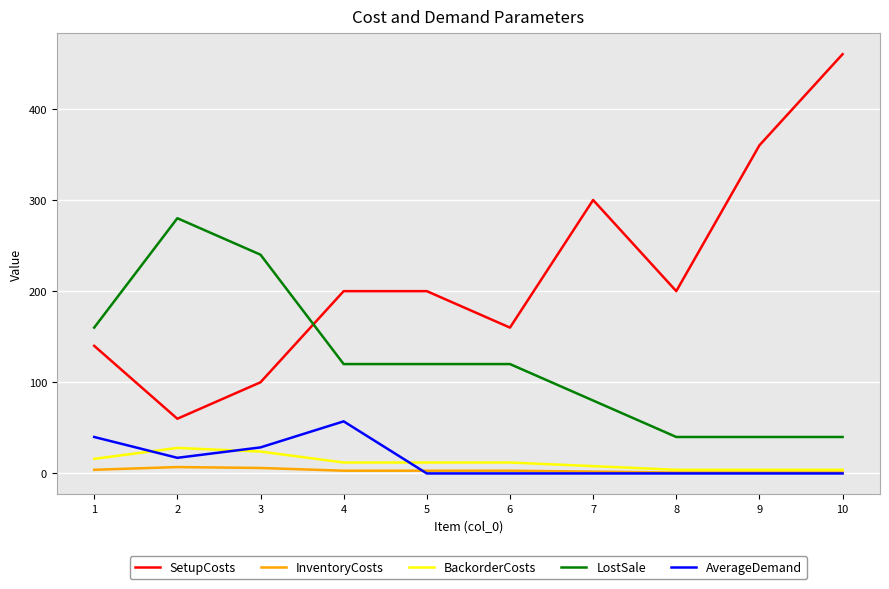

What are all the series names shown in the legend?

SetupCosts, InventoryCosts, BackorderCosts, LostSale, AverageDemand